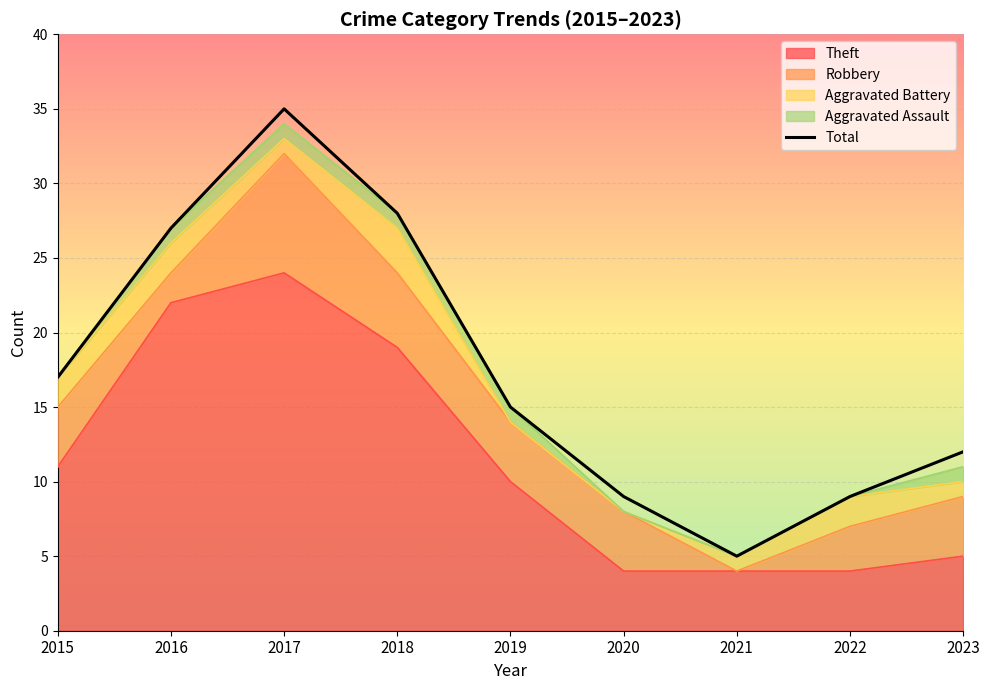

What is the ratio of the value at 2019 to the value at 2017?

0.4